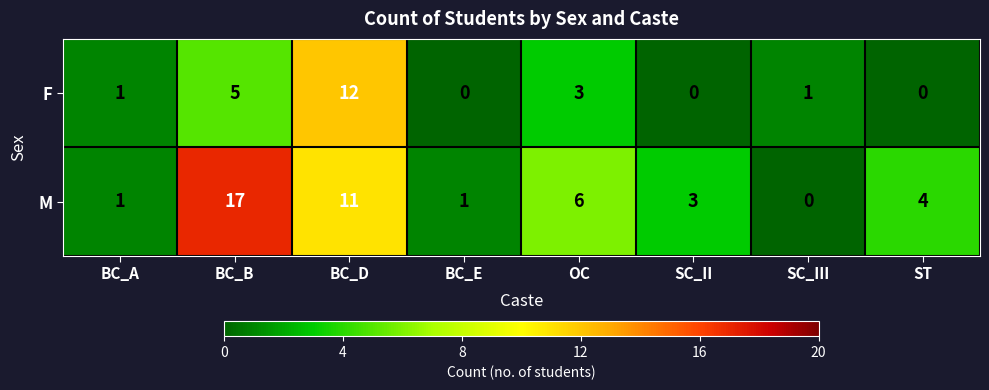

Is it true that M equals 7 at ST?

False